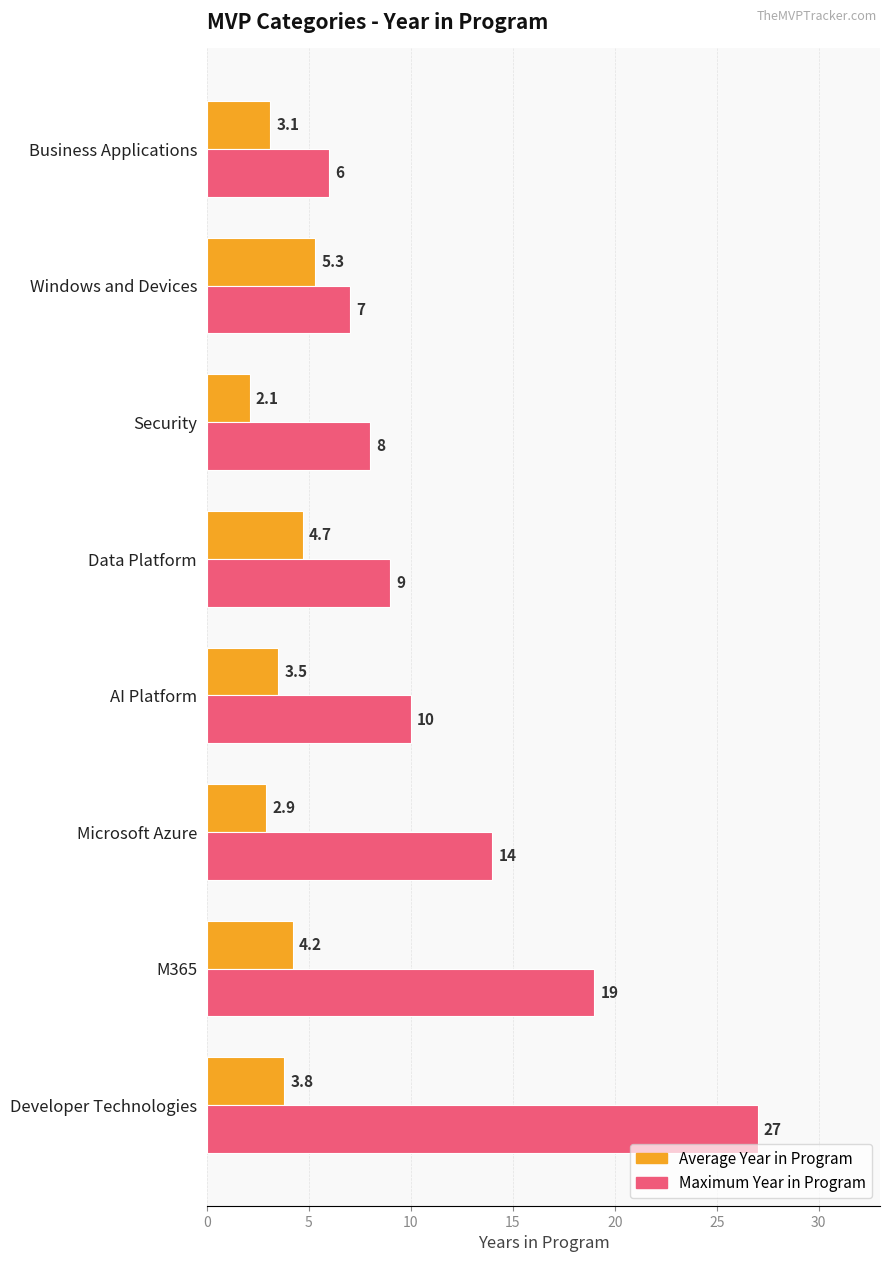

The Maximum Year in Program series shows 8.3 at Business Applications. True or false?

False